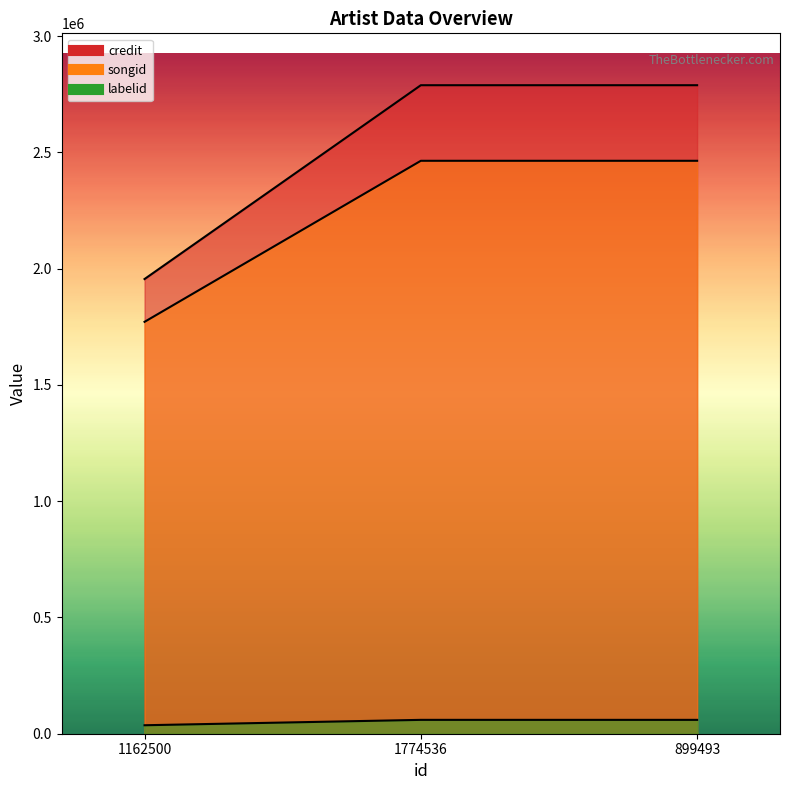

How many lines are shown in the chart?

3